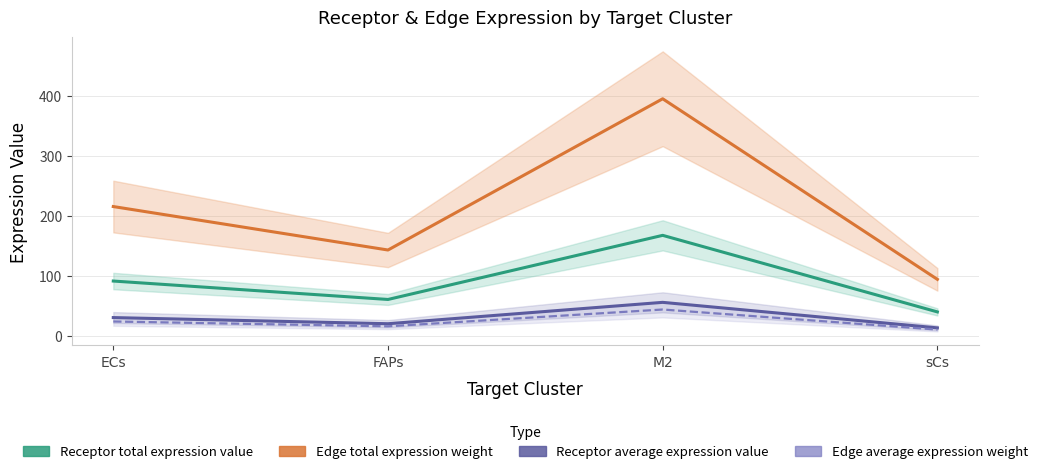

True or false: Receptor average expression value has more than 0 interior local peaks.

True